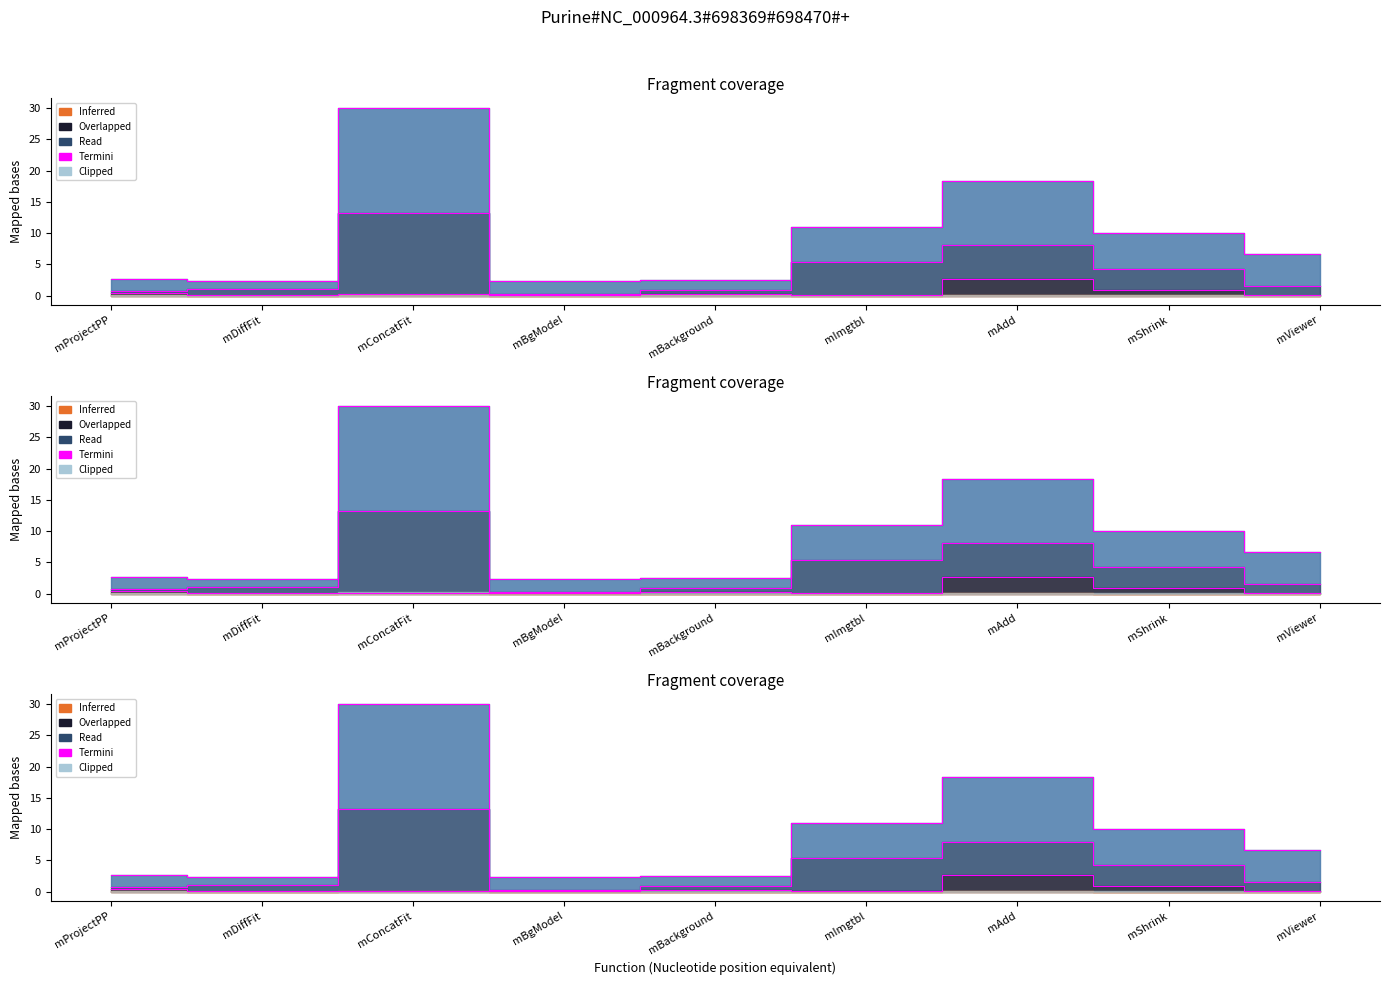

True or false: DT (Avg) and ET cross at least once.

False